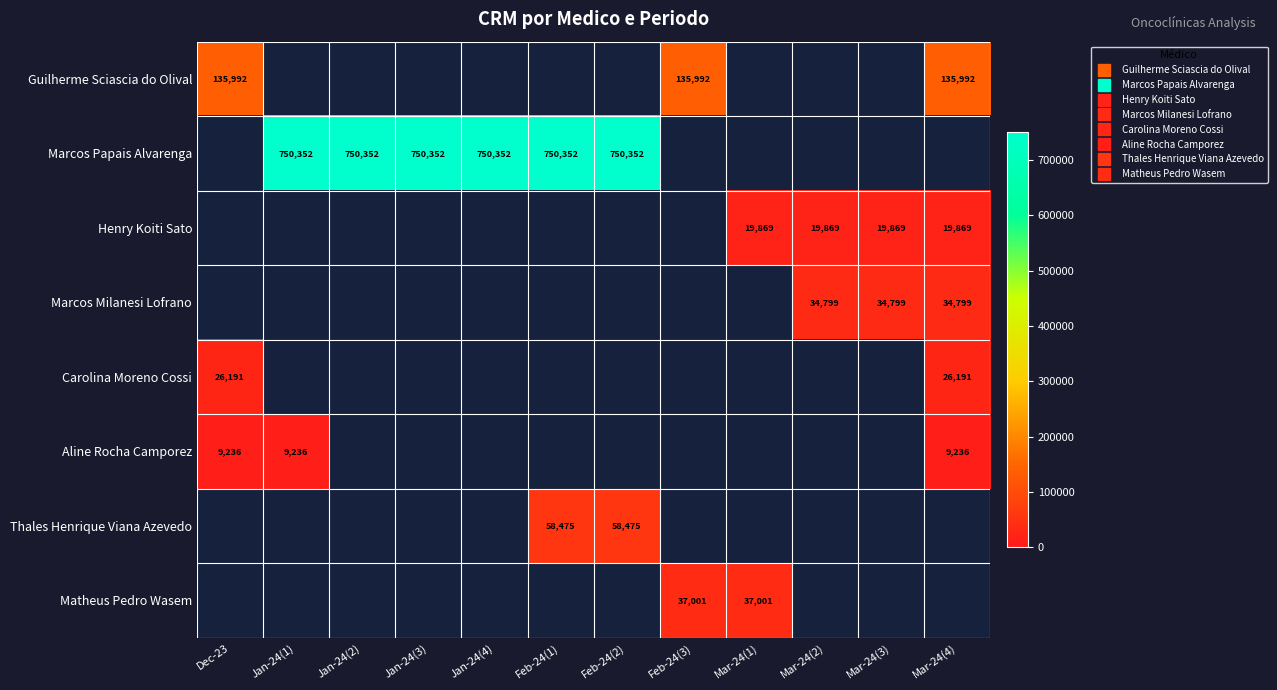

What value does the Aline Rocha Camporez series have at Dec-23?

9236.0